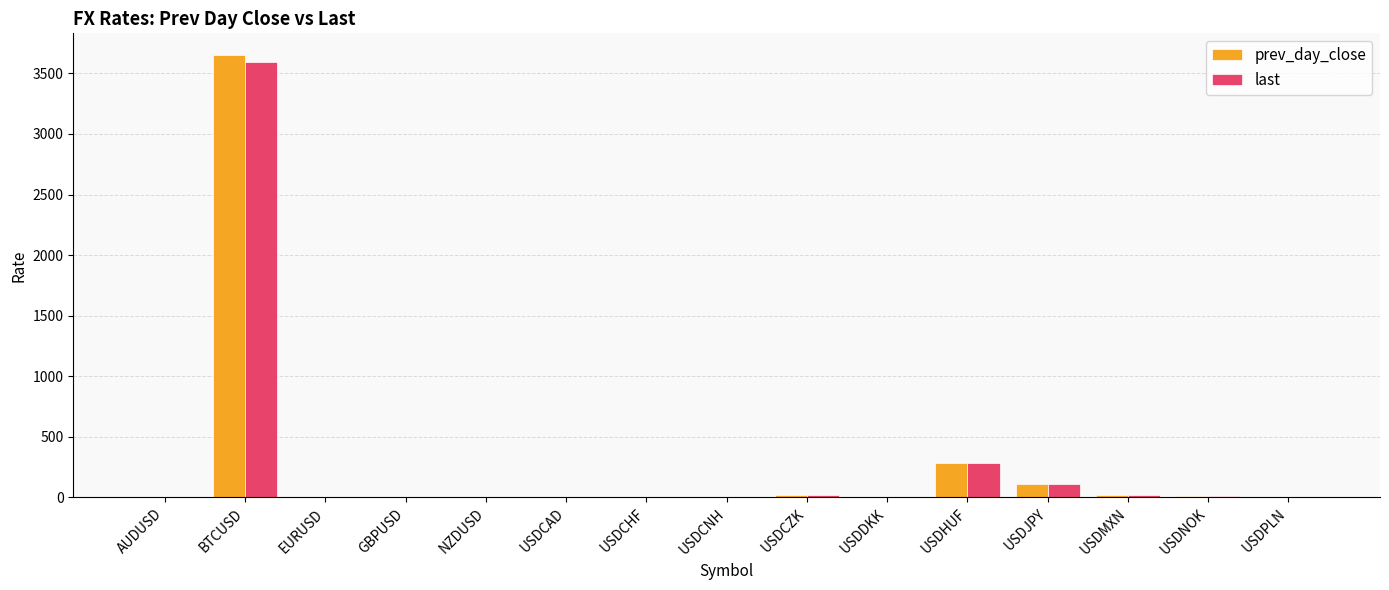

Read the last value at USDCZK.

22.8